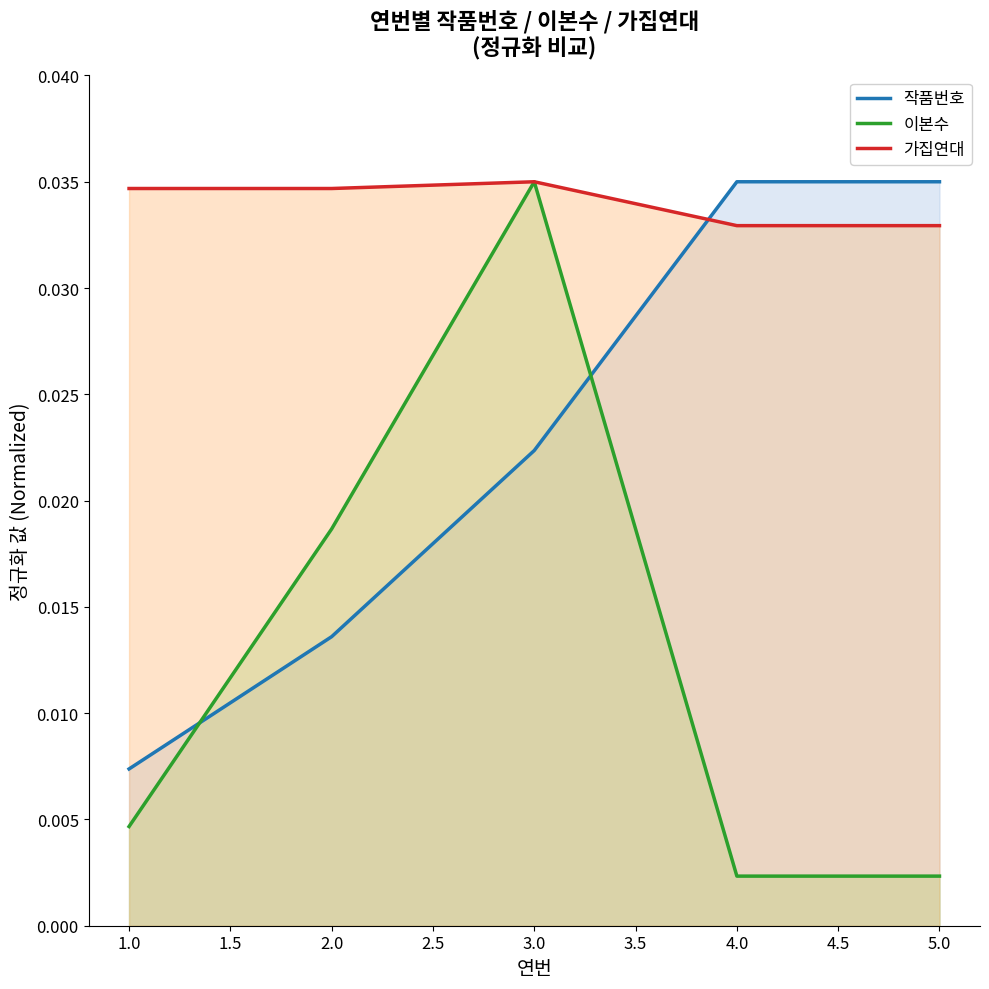

At which label is 작품번호 closest to 0?

1.0